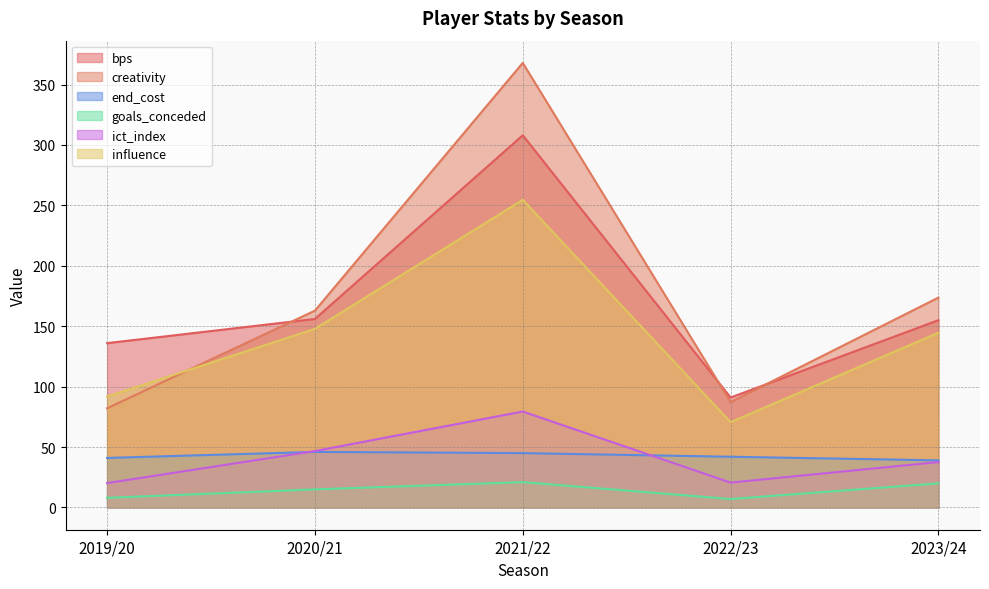

What is the difference between the second highest and second lowest values in the goals_conceded series?

12.0